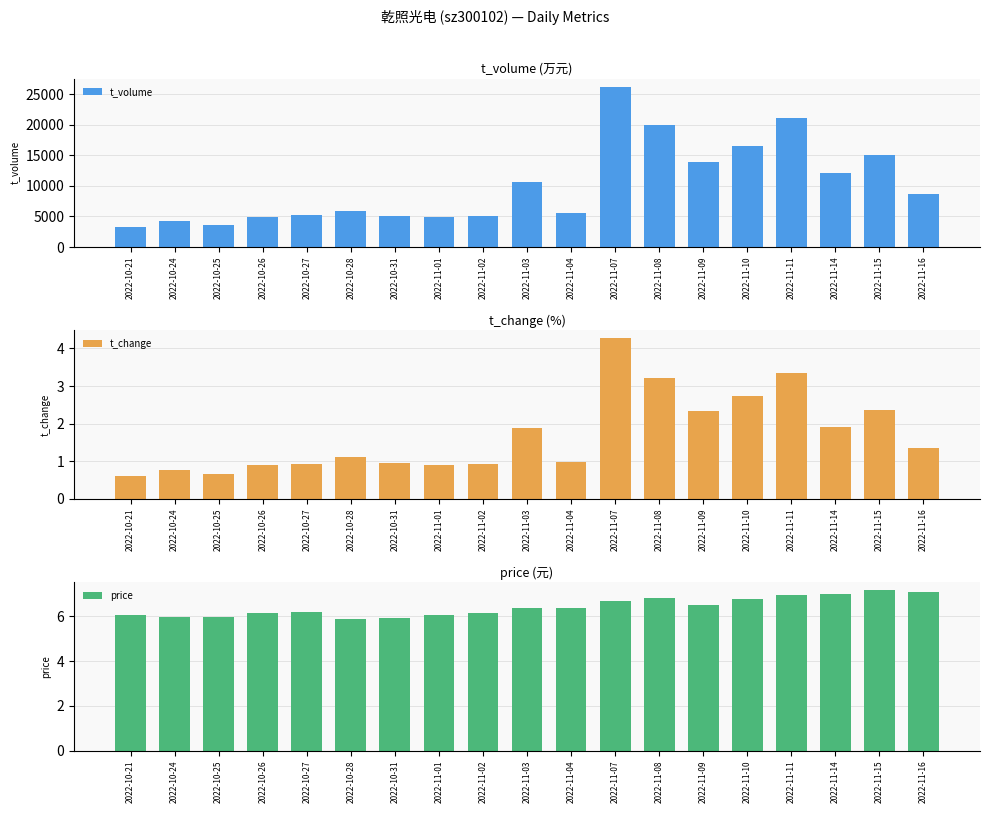

What is the sum of all t_volume values?

192221